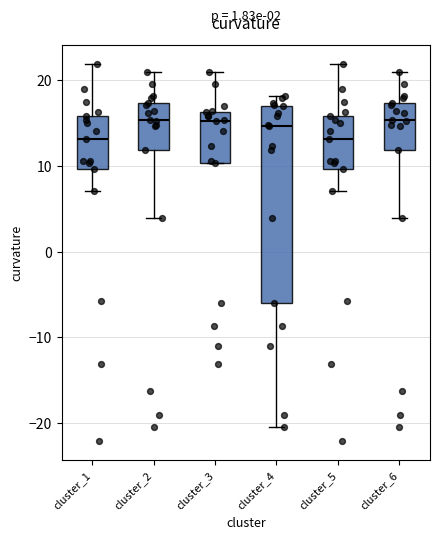

Which box is the tallest, from its lower edge to its upper edge?

cluster_4